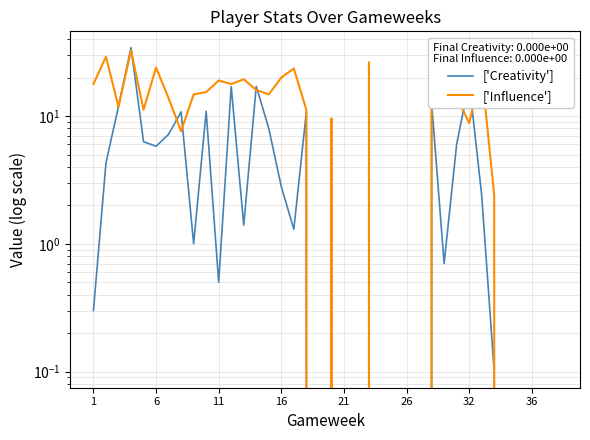

What is the value of the ['Creativity'] point at the 28th from the left?

12.8